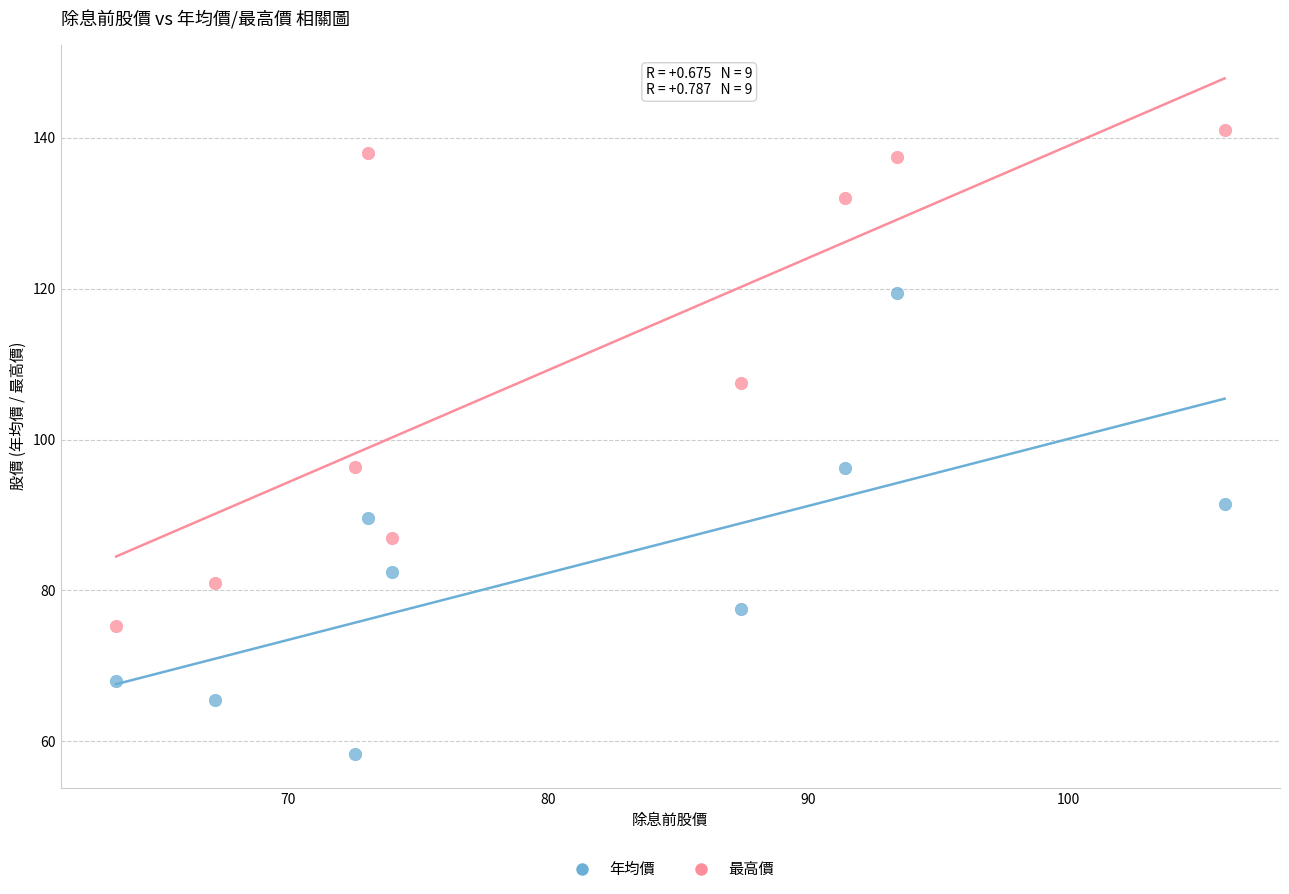

Which series contains the lowest Y value?

年均價